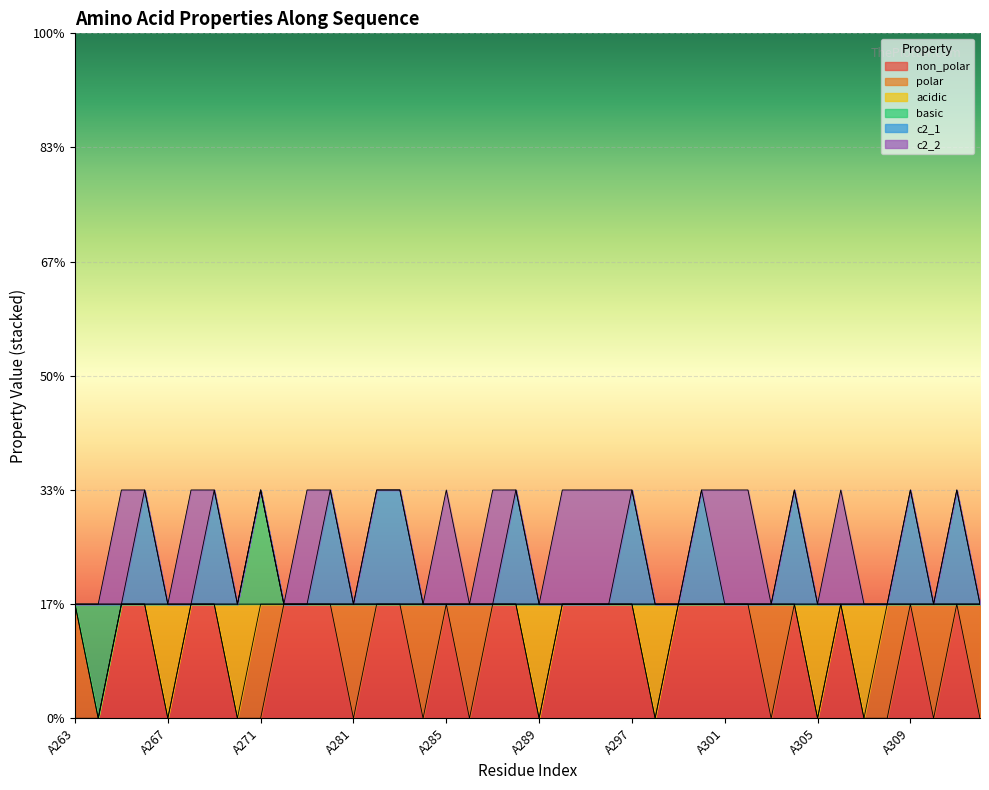

How many values in c2_1 are above zero?

11